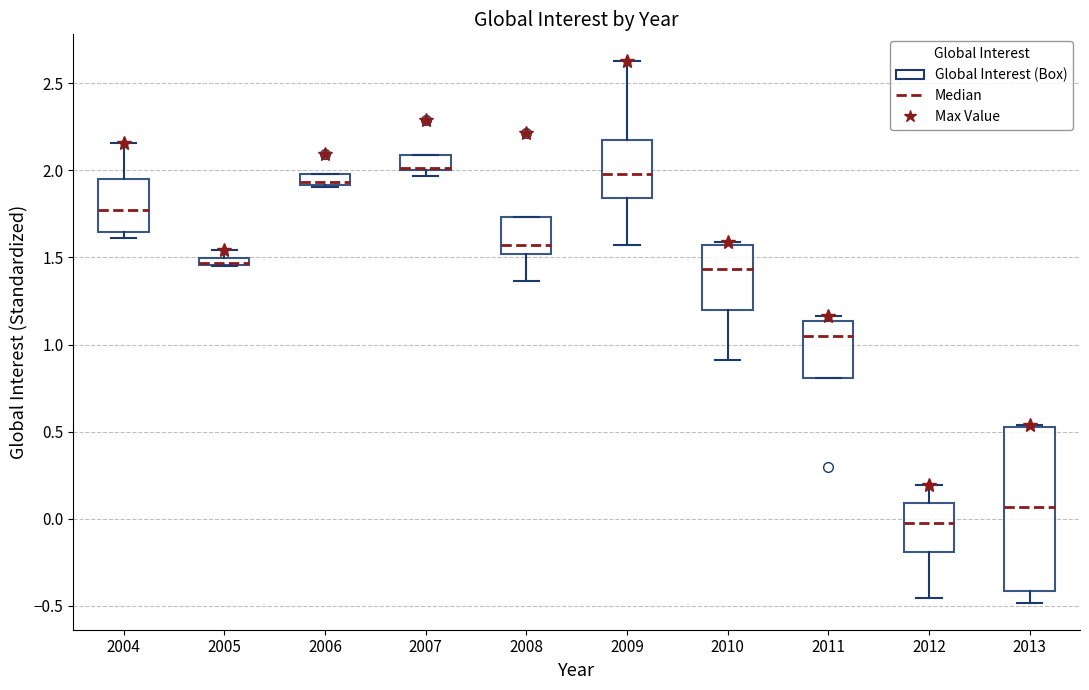

Where is the lower edge of the box at x = 2006 on the y-axis? The values are not printed on the chart, so give them approximately, as read against the axis.

1.90